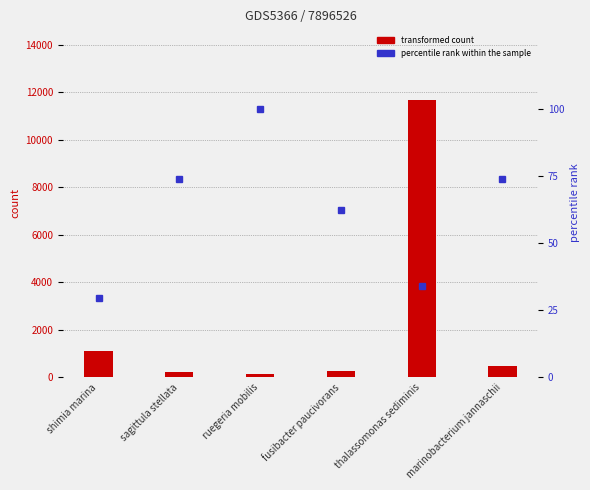

List the labels in order of 2-PA1b (percentile) value, smallest first.

shimia marina, thalassomonas sediminis, fusibacter paucivorans, sagittula stellata, marinobacterium jannaschii, ruegeria mobilis